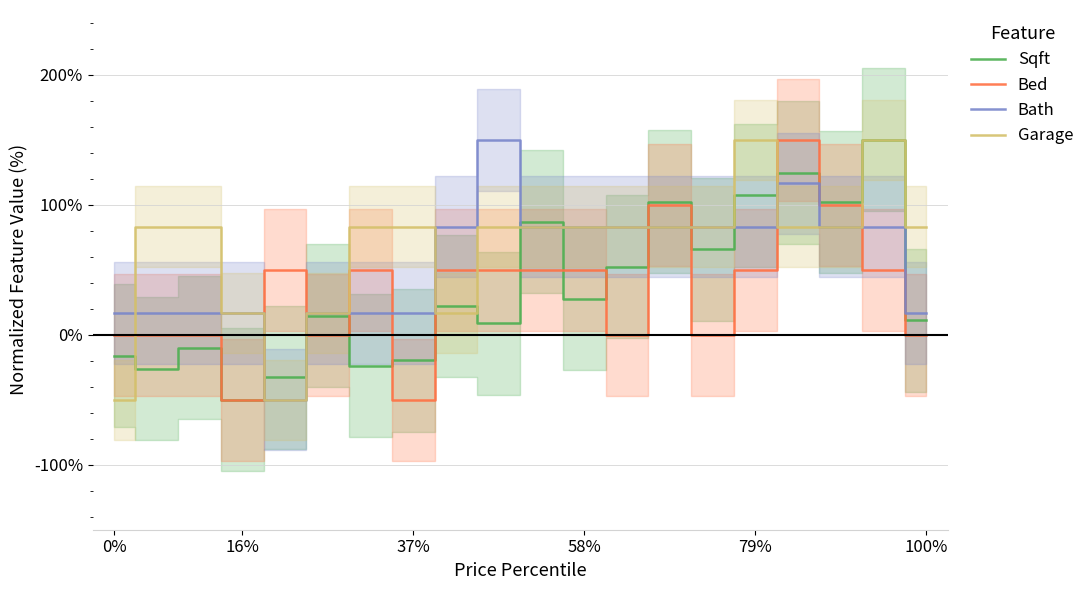

What is the maximum value for Bed?

150.0